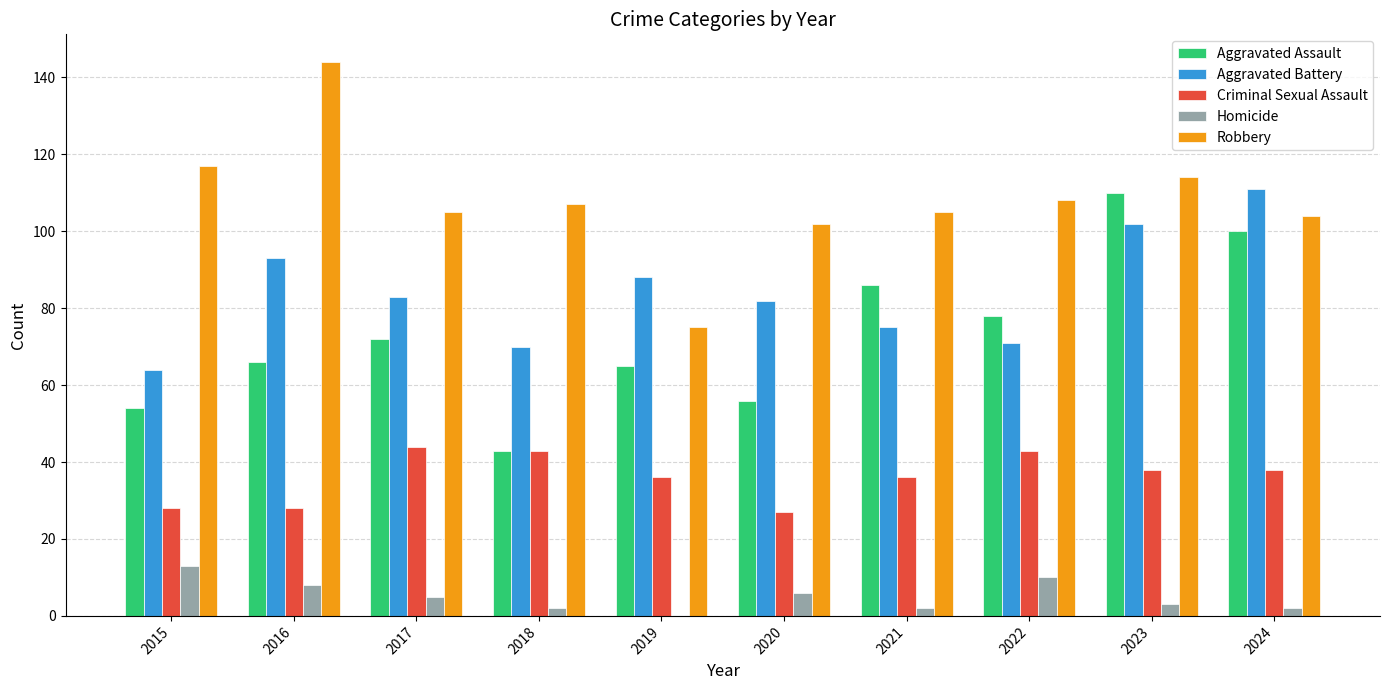

Reading left to right, extract all data points from this chart.

Aggravated Assault: 54	66	72	43	65	56	86	78	110	100
Aggravated Battery: 64	93	83	70	88	82	75	71	102	111
Criminal Sexual Assault: 28	28	44	43	36	27	36	43	38	38
Homicide: 13	8	5	2	0	6	2	10	3	2
Robbery: 117	144	105	107	75	102	105	108	114	104